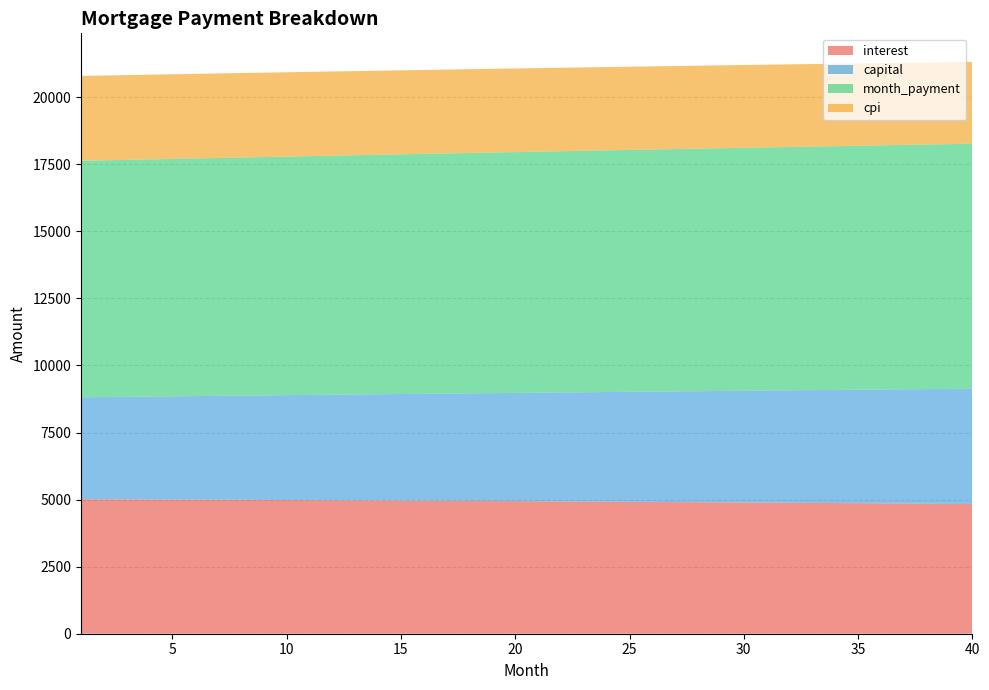

Reading left to right, what are all the values shown in this chart?

interest: 5015.8	5012.7	5009.4	5006.1	5002.7	4999.2	4995.7	4992.1	4988.4	4984.7	4980.9	4977.0	4973.0	4968.9	4964.8	4960.6	4956.3	4952.0	4947.5	4943.0	4938.5	4933.8	4929.0	4924.2	4919.3	4914.3	4909.3	4904.1	4898.9	4893.6	4888.2	4882.7	4877.2	4871.5	4865.8	4860.0	4854.1	4848.1	4842.0	4835.8
capital: 3799.9	3811.9	3824.0	3836.1	3848.2	3860.4	3872.6	3884.9	3897.2	3909.6	3921.9	3934.4	3946.8	3959.3	3971.8	3984.4	3997.0	4009.7	4022.4	4035.1	4047.9	4060.7	4073.6	4086.5	4099.4	4112.4	4125.4	4138.5	4151.6	4164.7	4177.9	4191.2	4204.4	4217.8	4231.1	4244.5	4257.9	4271.4	4285.0	4298.5
month_payment: 8815.7	8824.6	8833.4	8842.2	8850.9	8859.7	8868.4	8877.0	8885.6	8894.2	8902.8	8911.3	8919.8	8928.2	8936.7	8945.0	8953.4	8961.7	8969.9	8978.2	8986.4	8994.5	9002.6	9010.7	9018.7	9026.7	9034.7	9042.6	9050.5	9058.3	9066.1	9073.9	9081.6	9089.3	9096.9	9104.5	9112.0	9119.5	9127.0	9134.4
cpi: 3164.7	3162.6	3160.5	3158.4	3156.2	3154.0	3151.7	3149.4	3147.0	3144.6	3142.1	3139.6	3137.1	3134.5	3131.8	3129.1	3126.4	3123.6	3120.7	3117.8	3114.9	3111.9	3108.8	3105.7	3102.6	3099.4	3096.1	3092.8	3089.5	3086.1	3082.6	3079.1	3075.5	3071.9	3068.3	3064.5	3060.8	3056.9	3053.0	3049.1